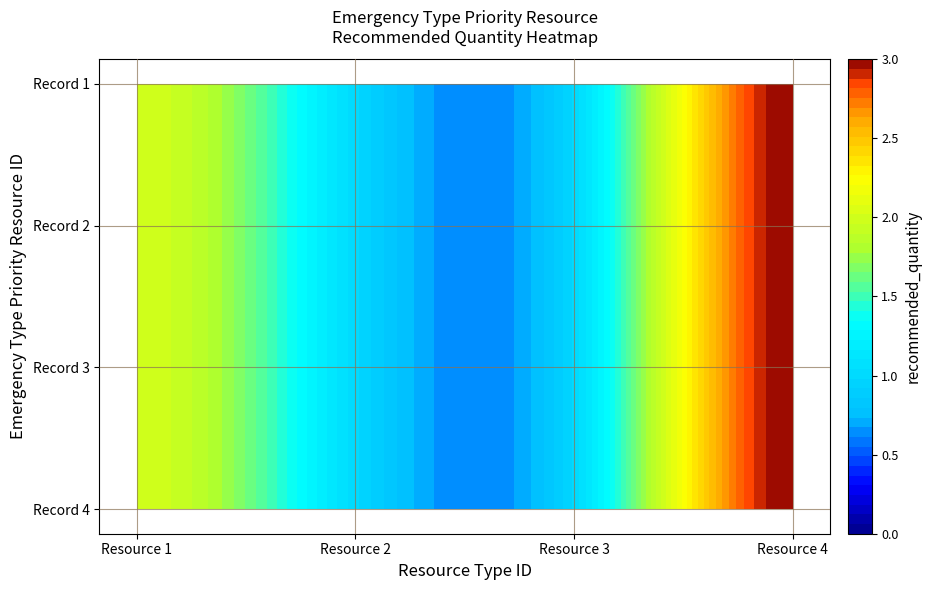

What is the lowest value of the 3 series?

1